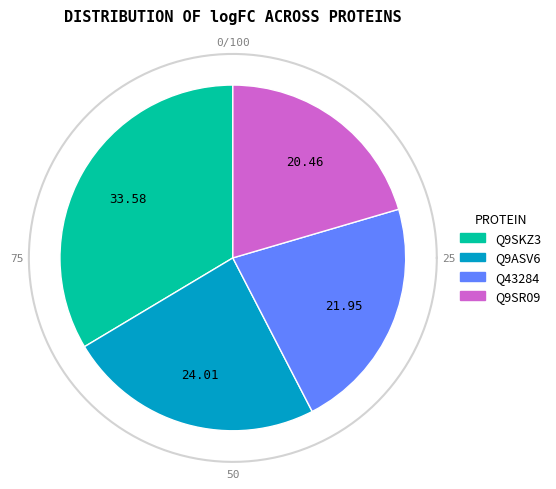

Approximately how many times larger is the value at Q9SKZ3 compared to Q9ASV6?

1.4